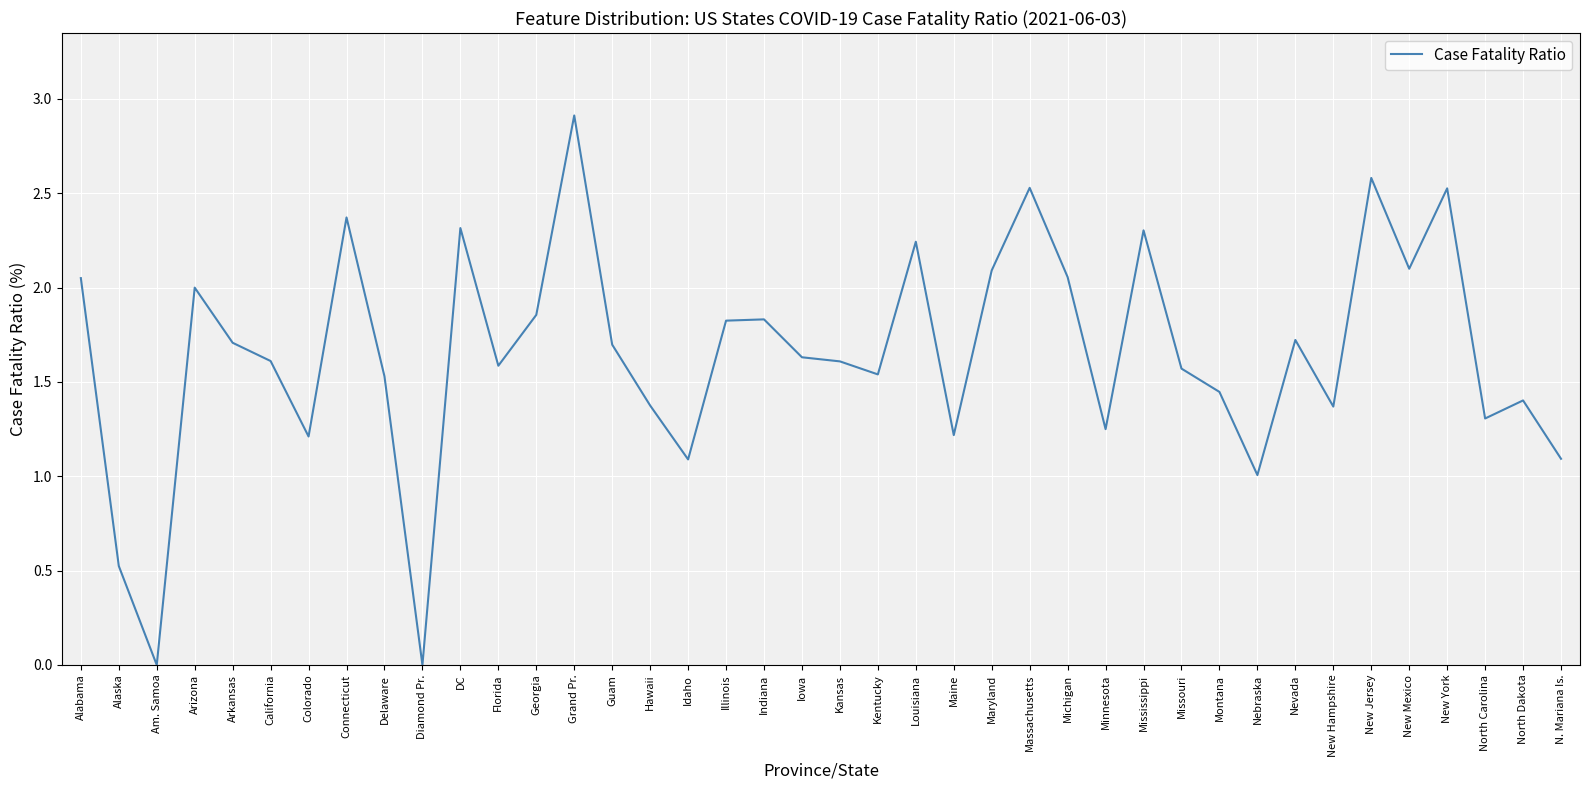

What is the difference between the second highest and minimum values?

2.6